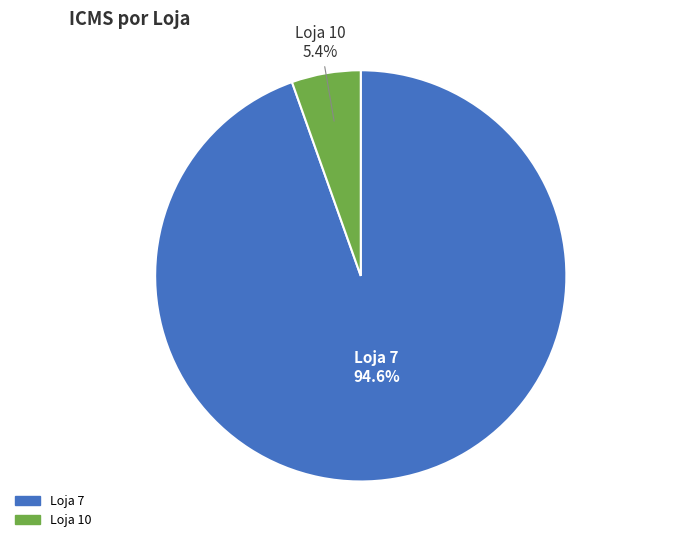

Which has a higher value, Loja 10 or Loja 7?

Loja 7